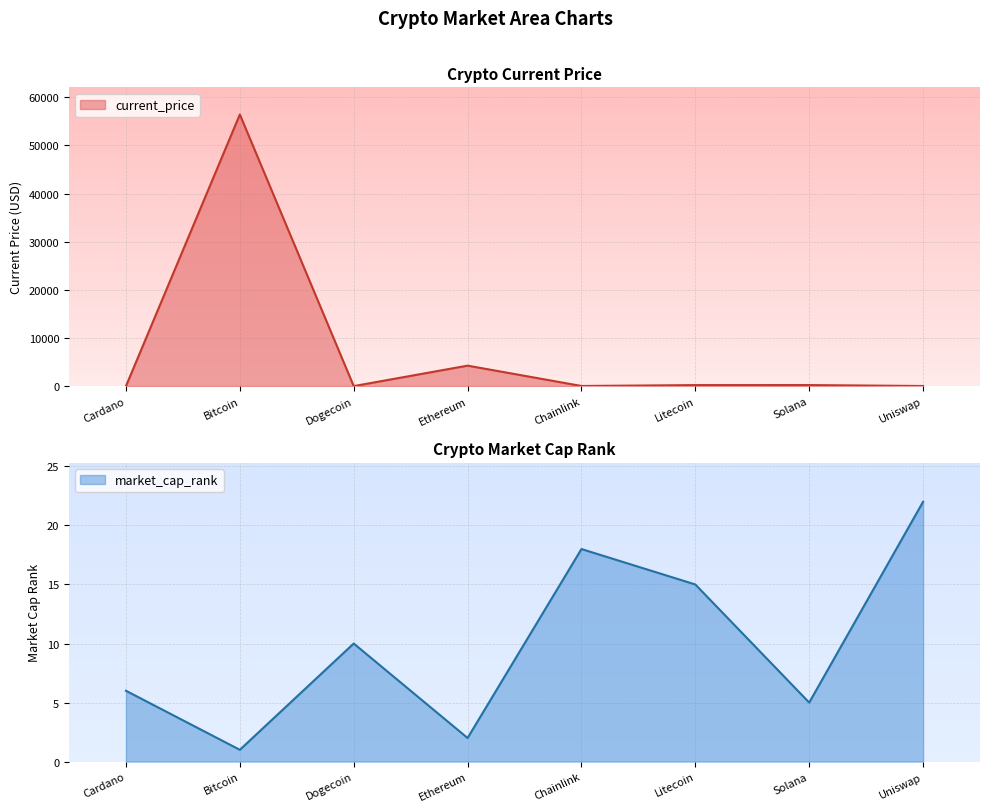

Rank the series by their maximum value, from lowest to highest.

market_cap_rank, current_price